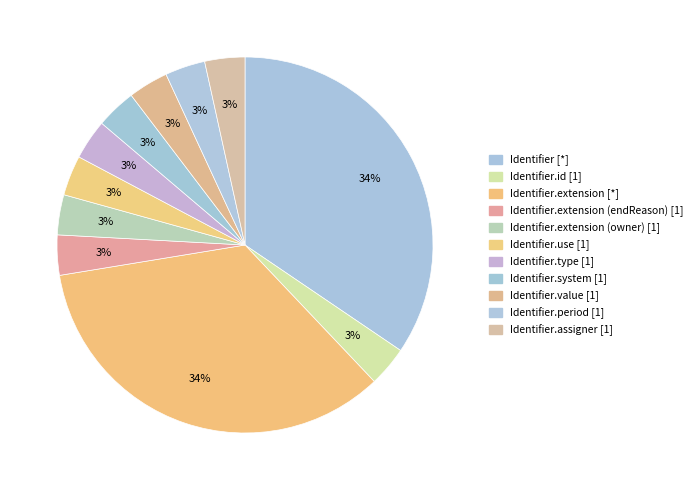

How many segments does this pie chart have?

11